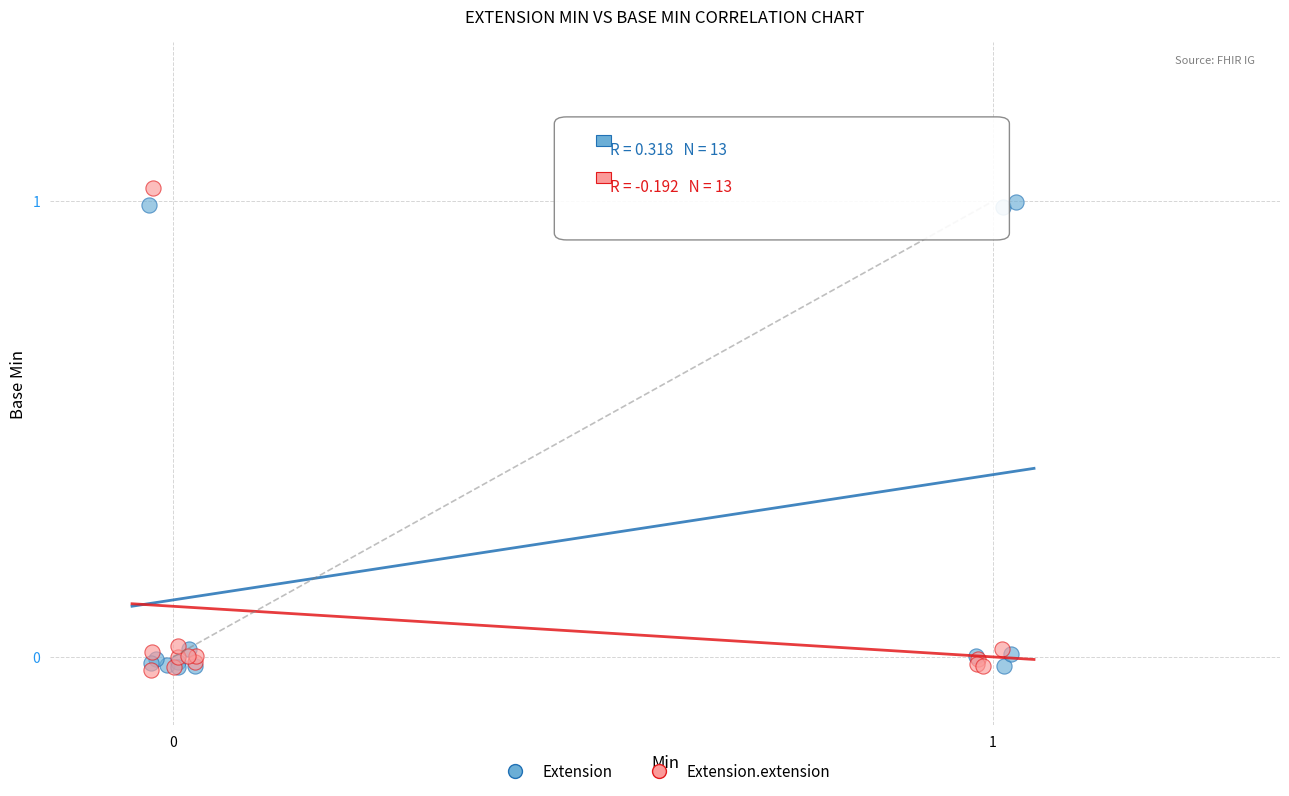

What are all the series names shown in the legend?

Extension, Extension.extension